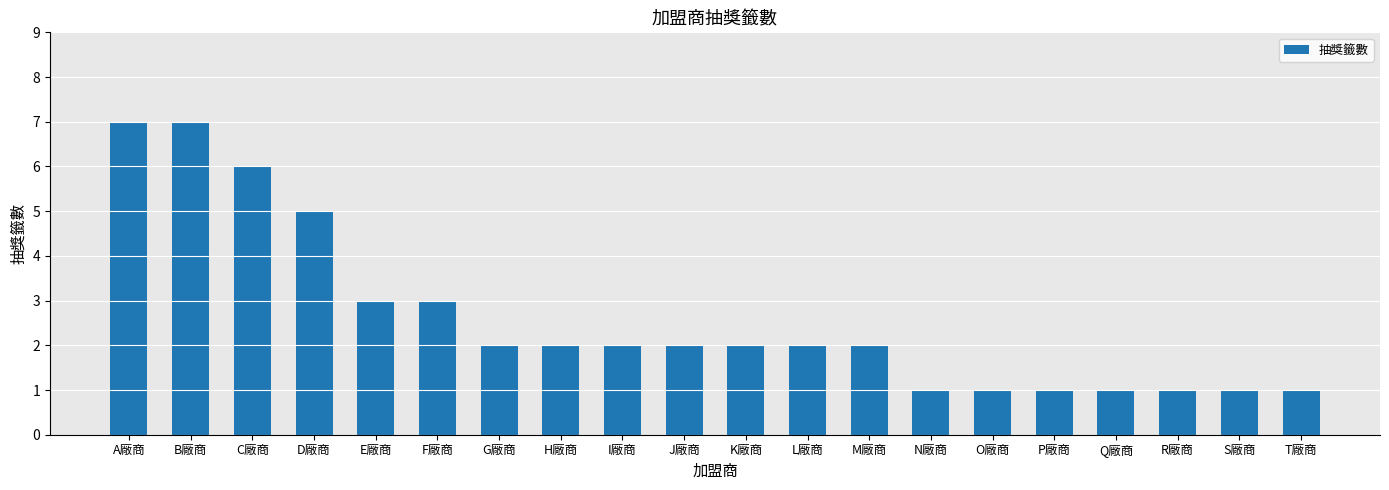

What is the label of the 19th bar from the left?

S廠商